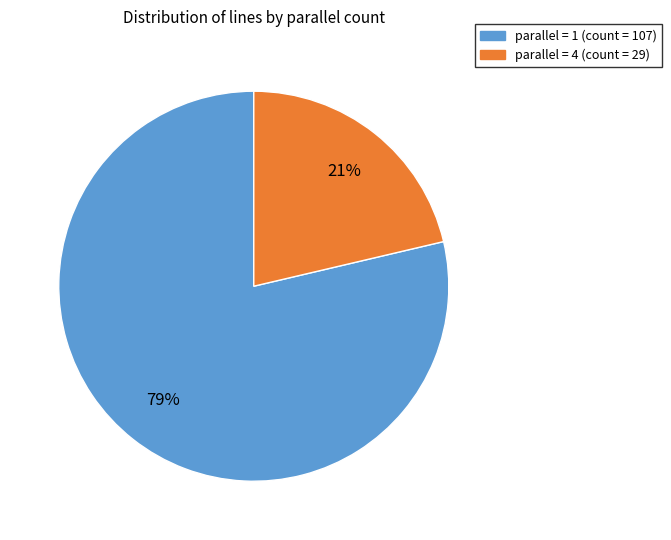

To the nearest percent, what is the average slice percentage?

50%